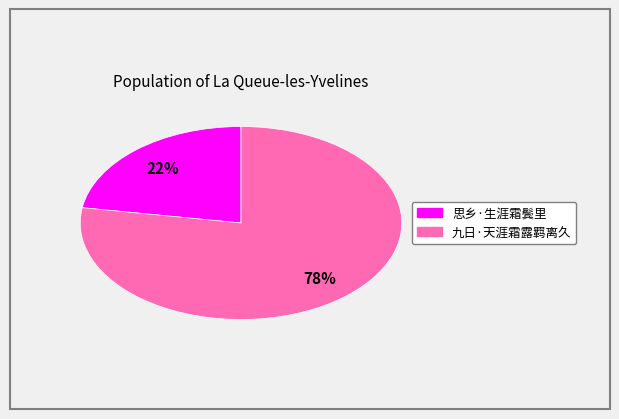

To the nearest percent, what percentage of the pie is 思乡·生涯霜鬓里?

22%